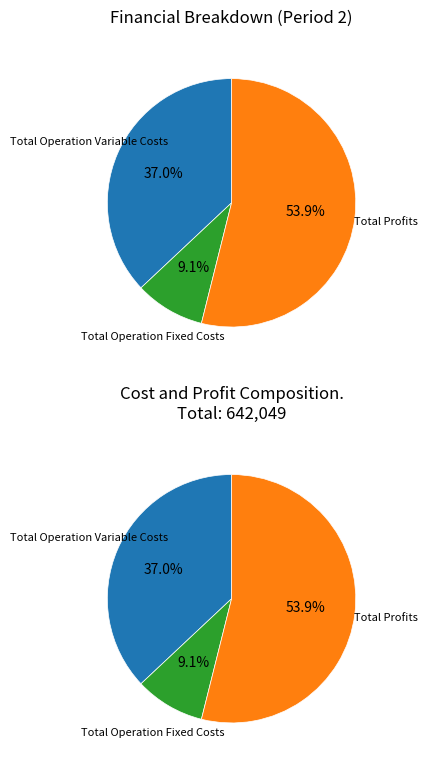

Is it true that Total Operation Variable Costs is 37% of the pie?

True